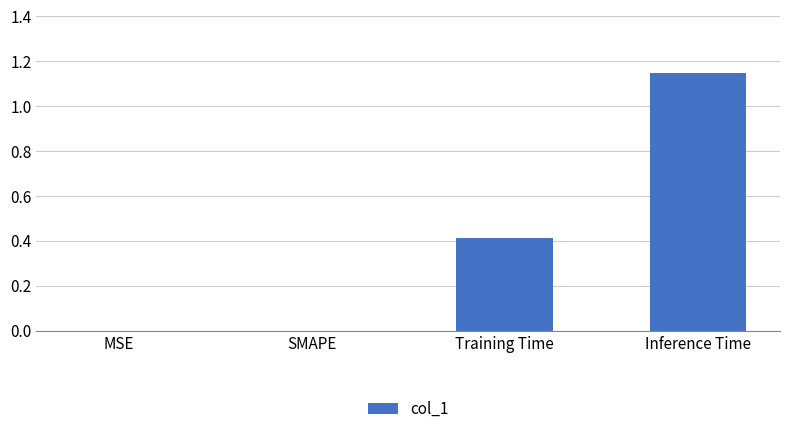

True or false: the data shows 1.6 at Inference Time.

False